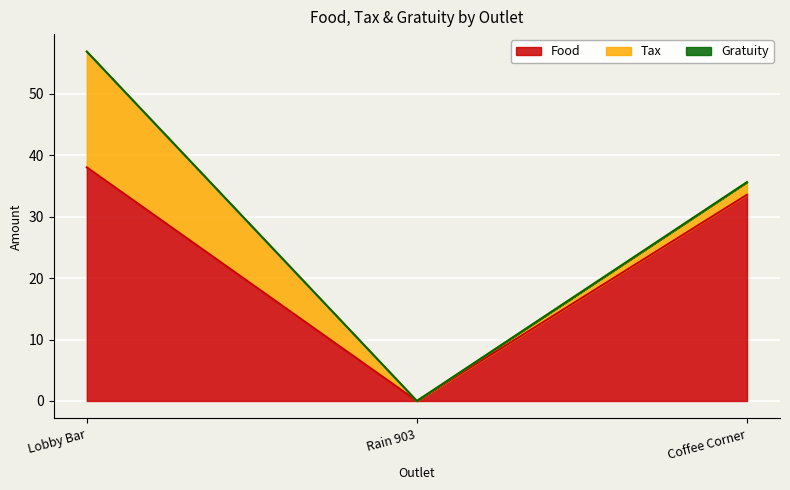

Which series changed the most between Lobby Bar and Coffee Corner?

Tax